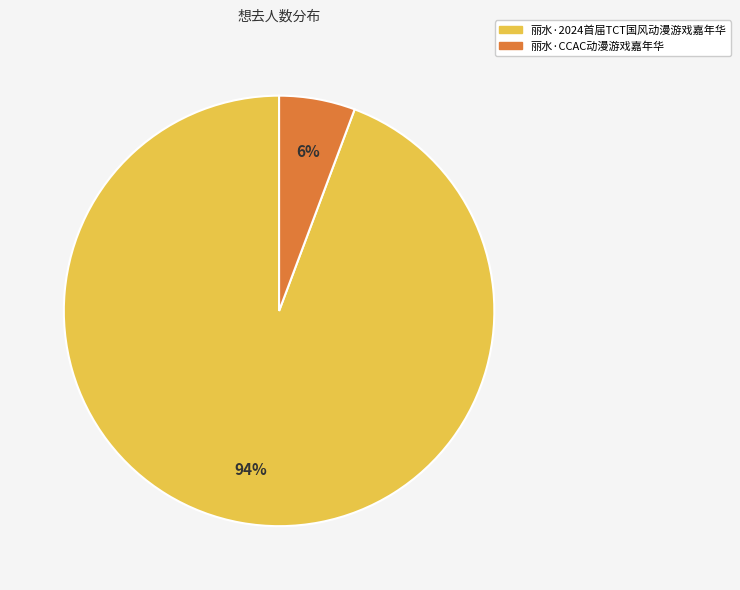

How many segments does this pie chart have?

2